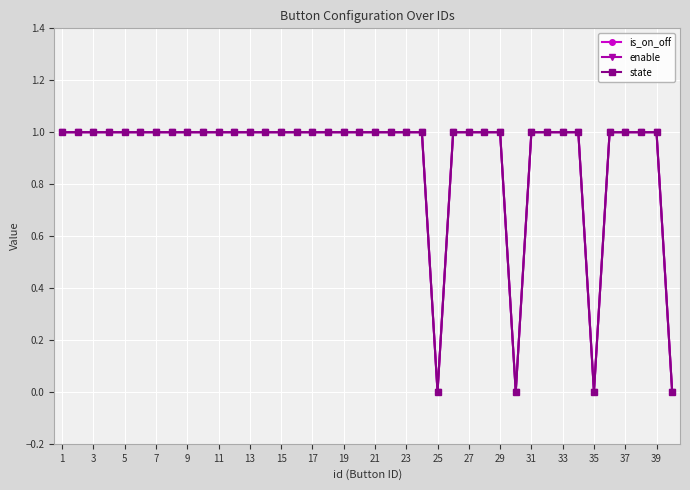

Is this an area chart (filled region under the line)?

No